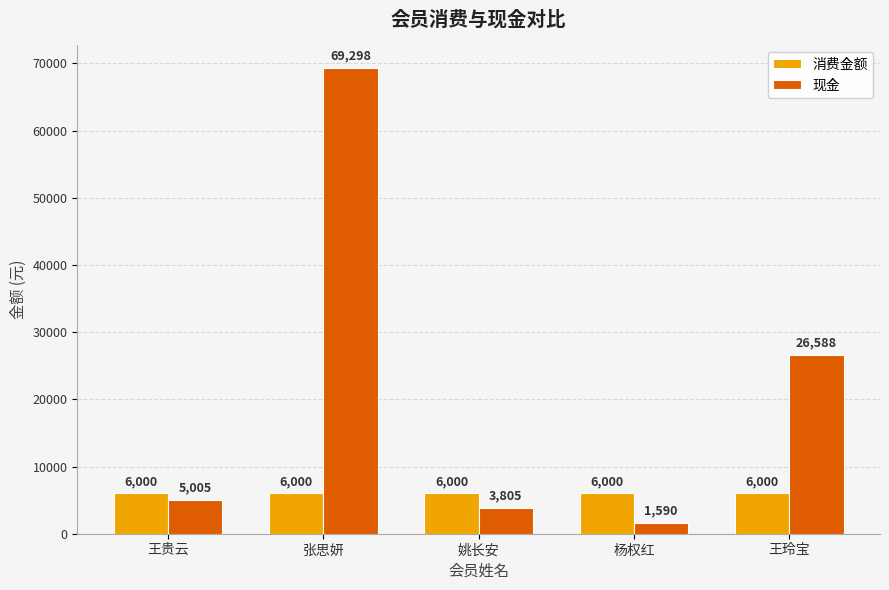

Reading left to right, extract all data points from this chart.

消费金额: 王贵云=6000	张思妍=6000	姚长安=6000	杨权红=6000	王玲宝=6000
现金: 王贵云=5005	张思妍=69298	姚长安=3805	杨权红=1590	王玲宝=26588